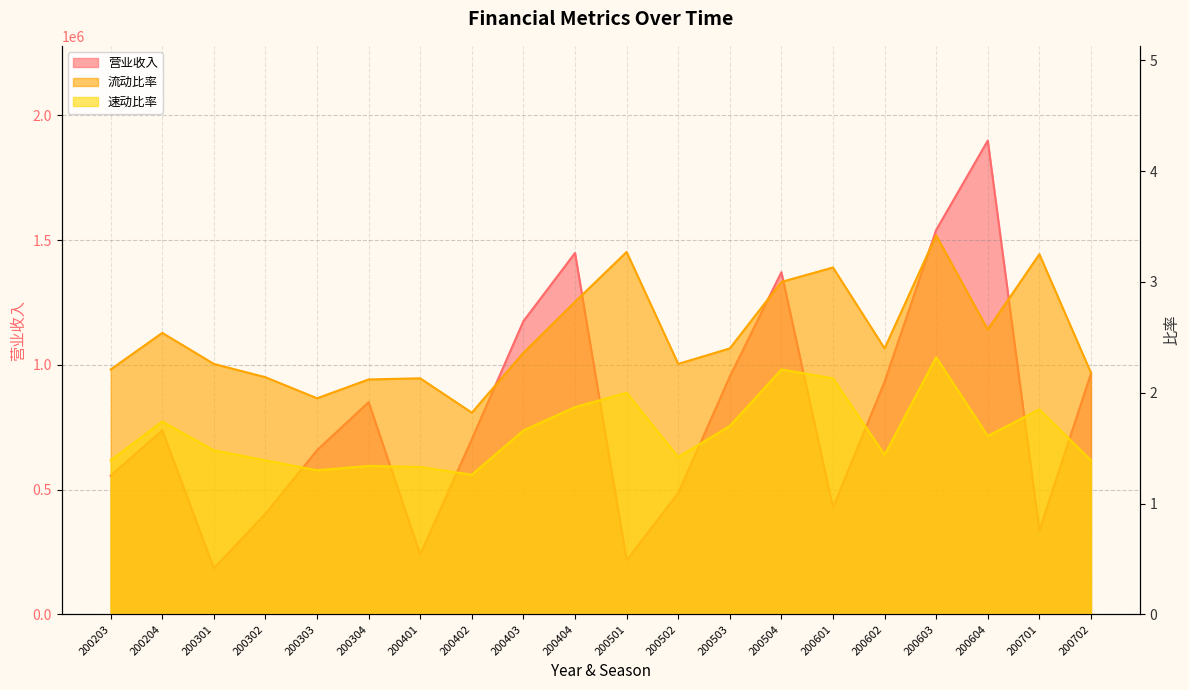

Reading left to right, what are all the values shown in this chart?

营业收入: 200203=555855.0	200204=737758.0	200301=184763.0	200302=403178.0	200303=658386.0	200304=850715.0	200401=240295.0	200402=702320.0	200403=1175269.0	200404=1448443.0	200501=216950.0	200502=486216.0	200503=953181.0	200504=1371705.0	200601=427513.0	200602=932605.0	200603=1540784.0	200604=1898960.0	200701=336003.0	200702=965590.0
流动比率: 200203=2.2	200204=2.5	200301=2.3	200302=2.1	200303=1.9	200304=2.1	200401=2.1	200402=1.8	200403=2.4	200404=2.8	200501=3.3	200502=2.3	200503=2.4	200504=3.0	200601=3.1	200602=2.4	200603=3.4	200604=2.6	200701=3.2	200702=2.2
速动比率: 200203=1.4	200204=1.7	200301=1.5	200302=1.4	200303=1.3	200304=1.3	200401=1.3	200402=1.3	200403=1.7	200404=1.9	200501=2.0	200502=1.4	200503=1.7	200504=2.2	200601=2.1	200602=1.4	200603=2.3	200604=1.6	200701=1.9	200702=1.4